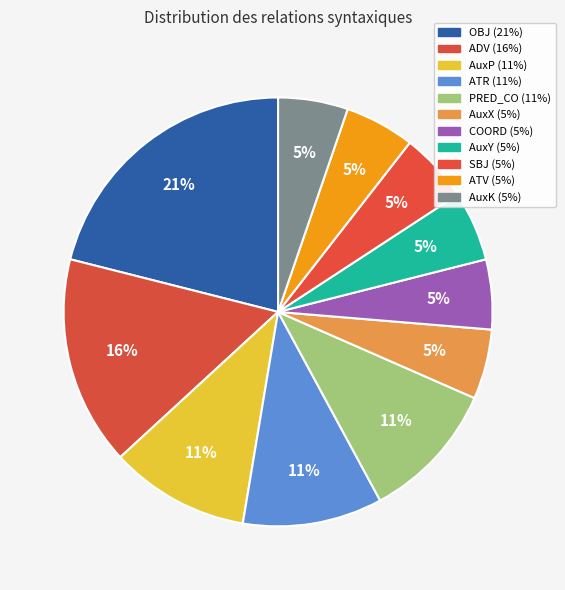

What percentage is the SBJ slice, to the nearest percent?

5%